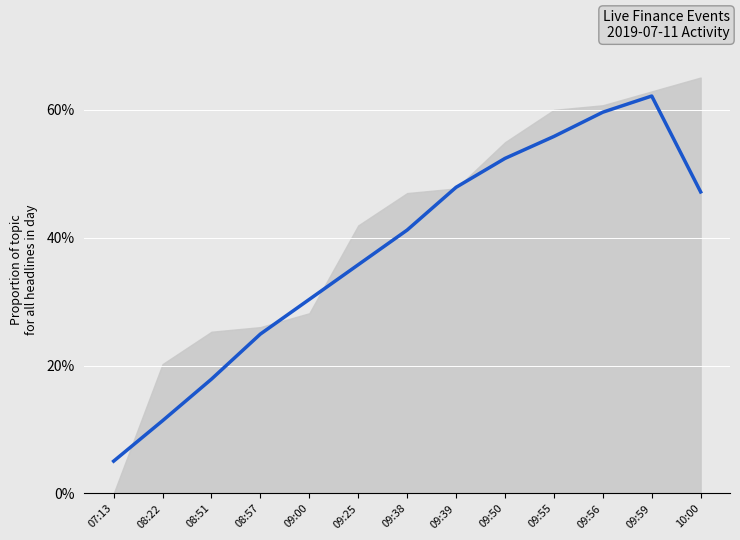

Count the number of data series in this chart.

1